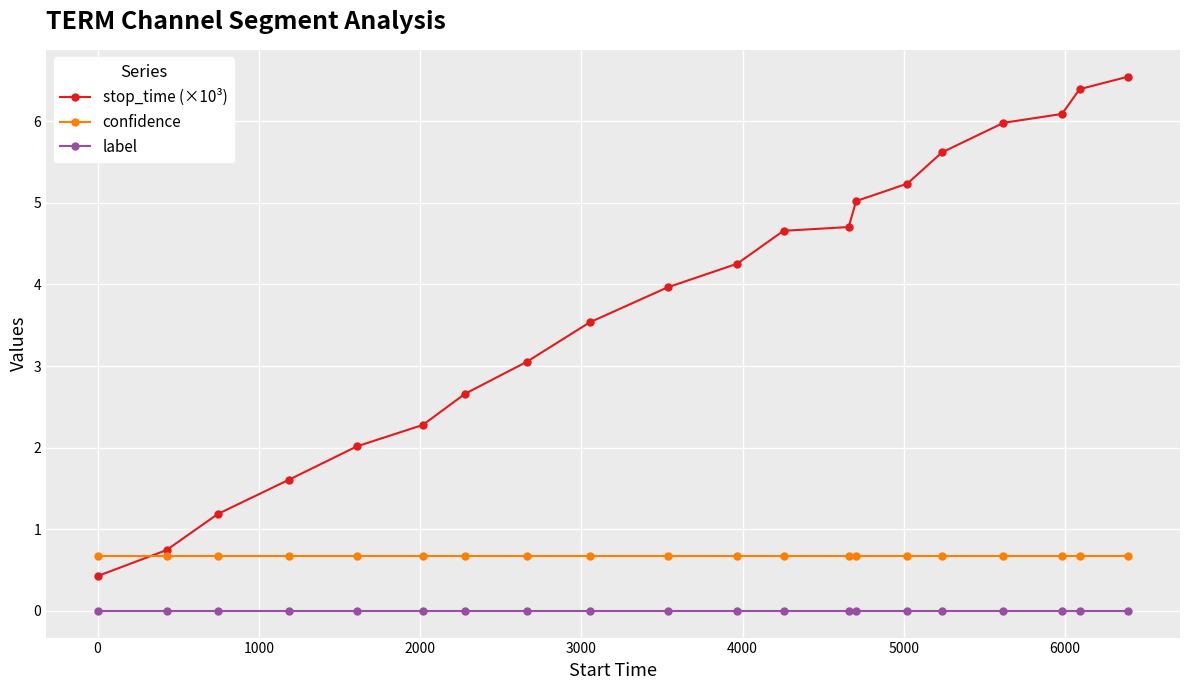

What is the average value of the stop_time (×10³) series?

3.8